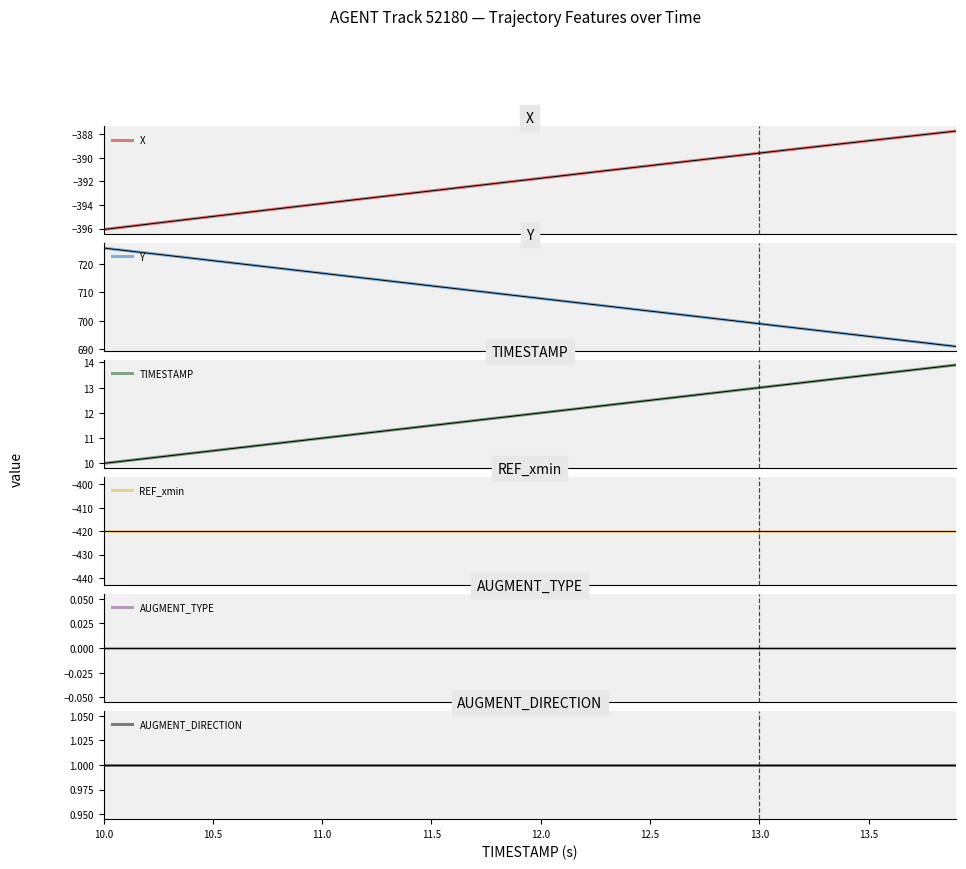

What is the spread (max minus min) of values at 11?

1135.9